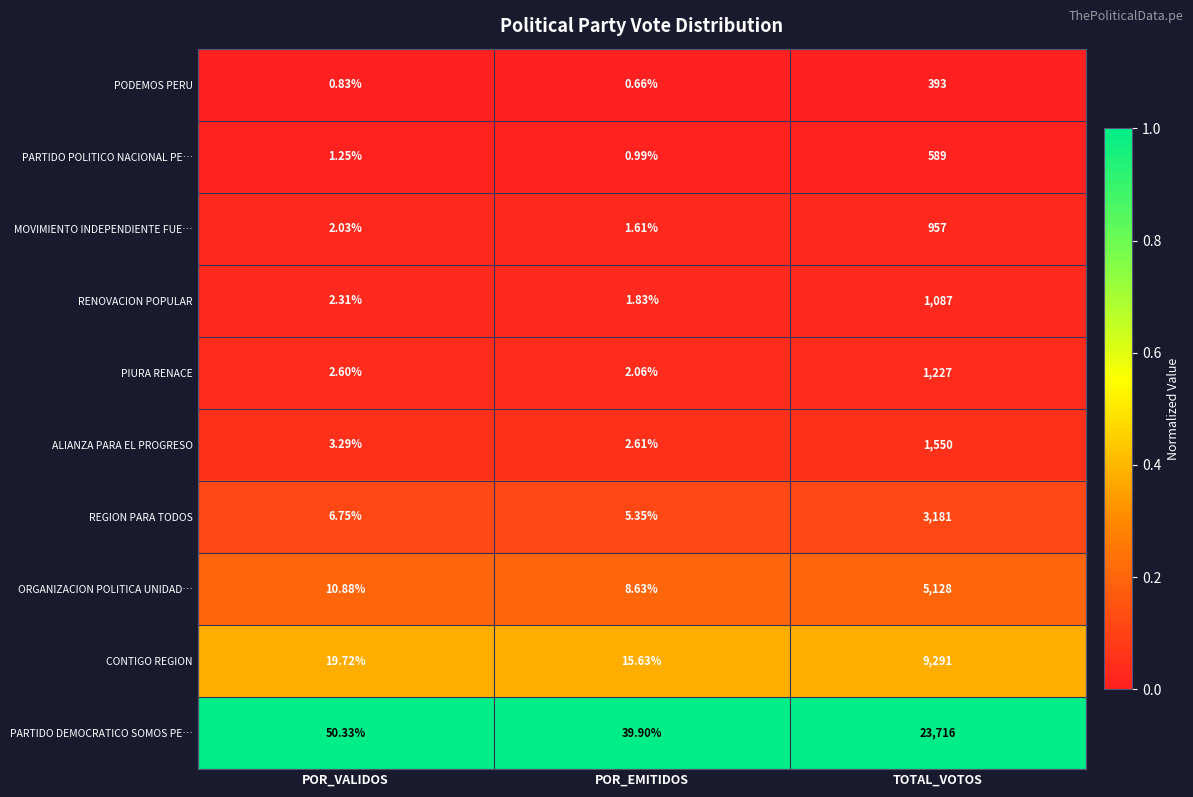

Rank the categories by CONTIGO REGION value from lowest to highest.

POR_EMITIDOS, POR_VALIDOS, TOTAL_VOTOS